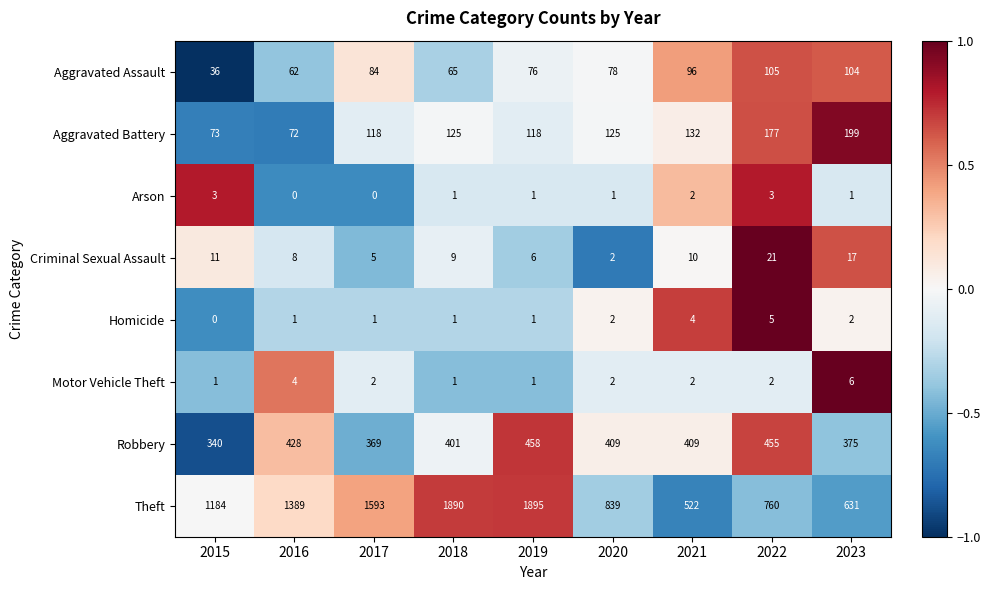

Count the number of data series in this chart.

8